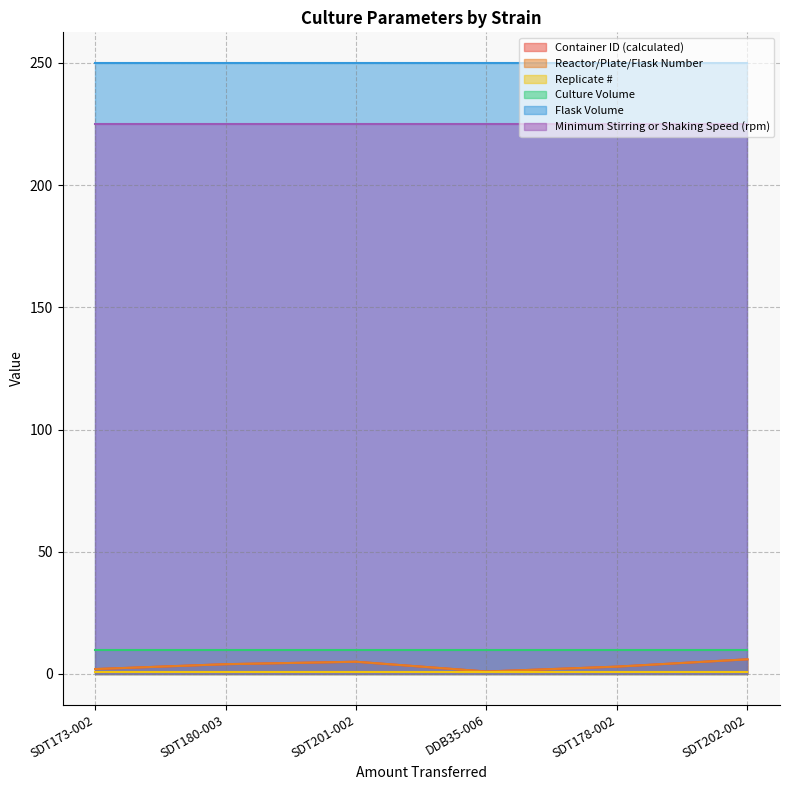

What is the approximate value of Minimum Stirring or Shaking Speed (rpm) at SDT173-002?

225